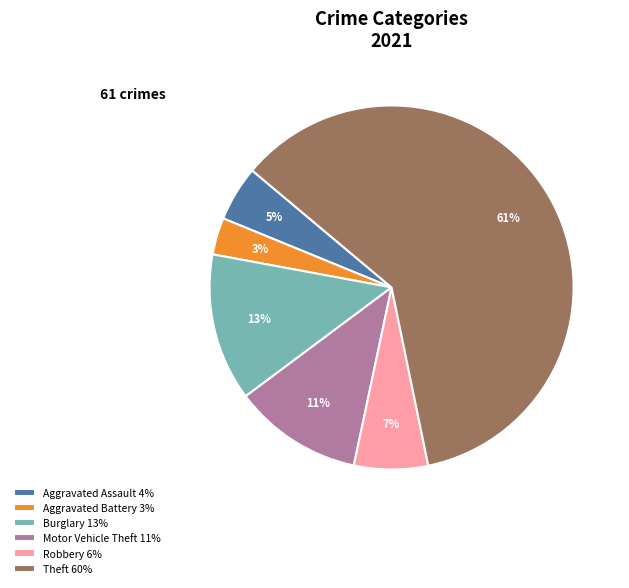

The Motor Vehicle Theft 11% slice represents 20% of the pie. True or false?

False